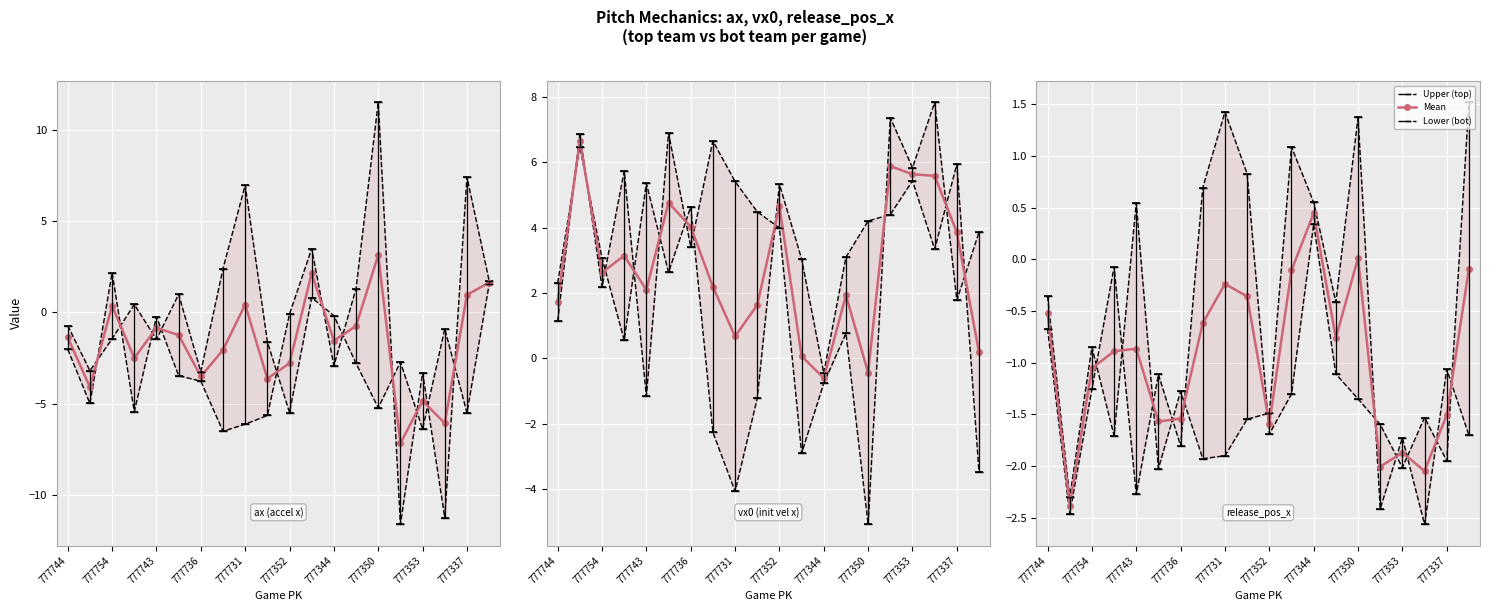

How many values in Mean are above zero?

2